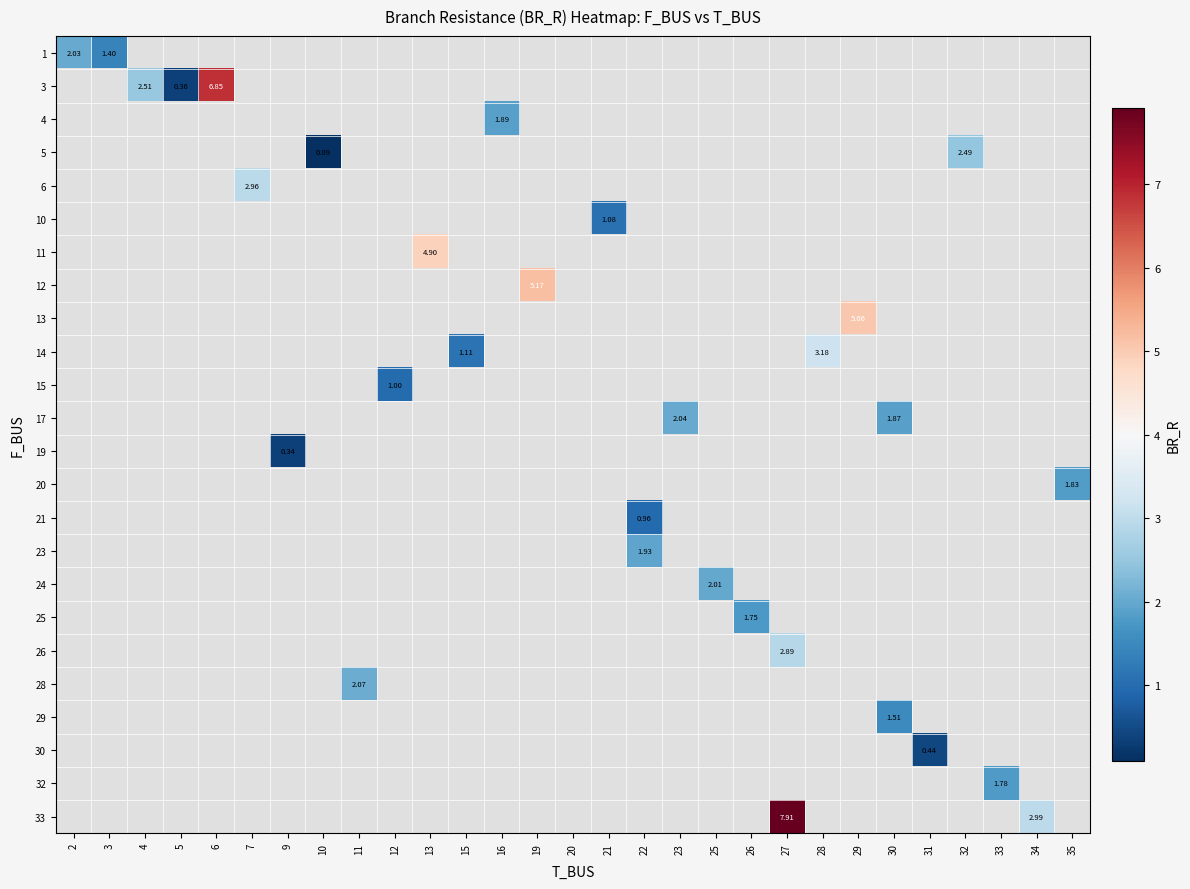

How many values in 15 are above zero?

1